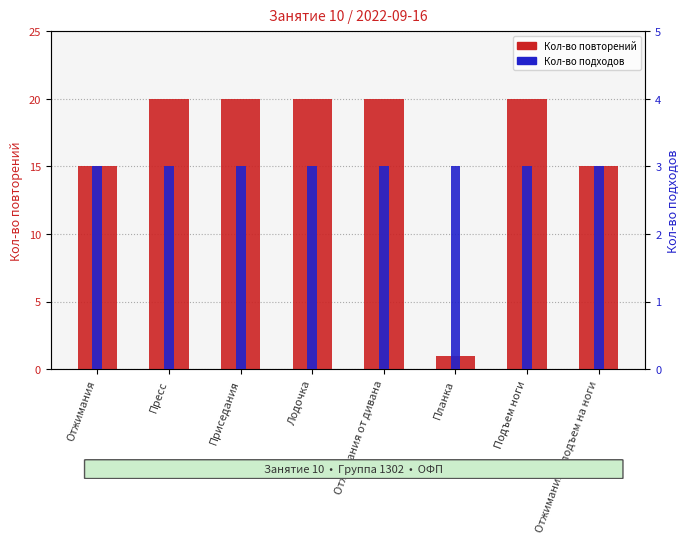

List the labels in order of Кол-во подходов value, smallest first.

Отжимания, Пресс, Приседания, Лодочка, Отжимания от дивана, Планка, Подъем ноги, Отжимания + подъем на ноги